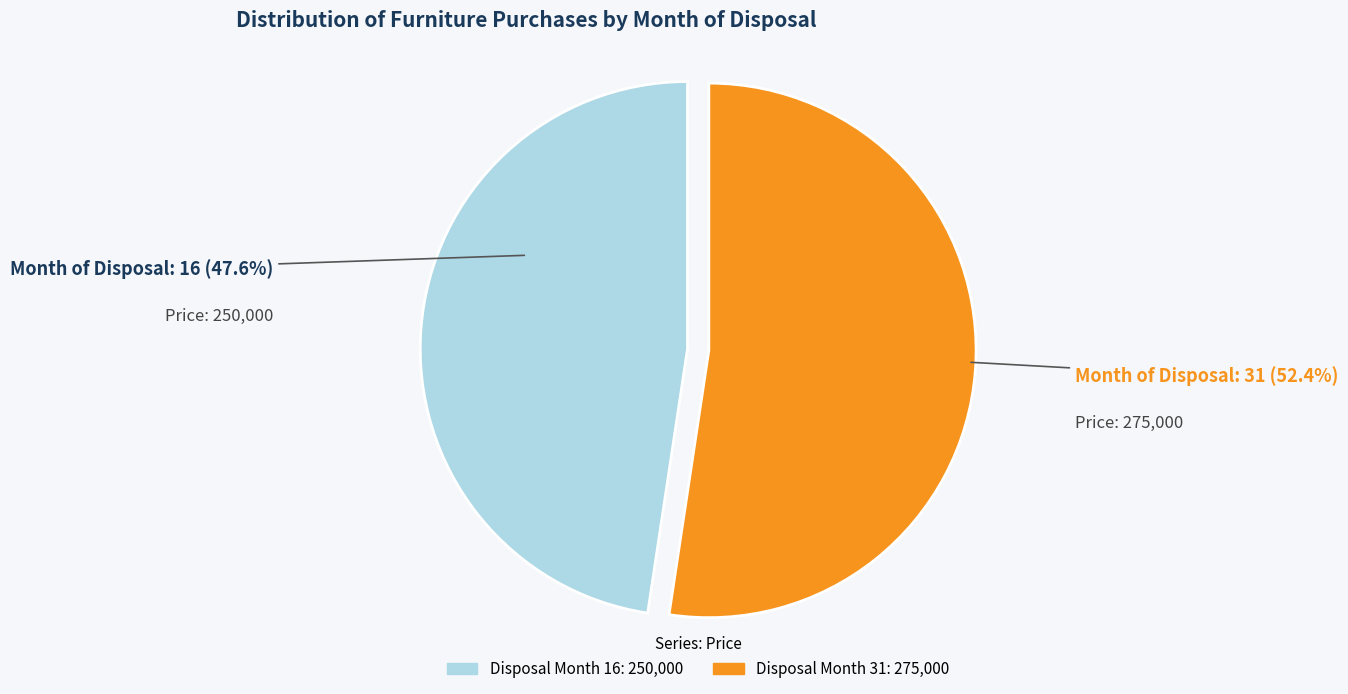

Is there any slice that represents more than half of the pie?

Yes